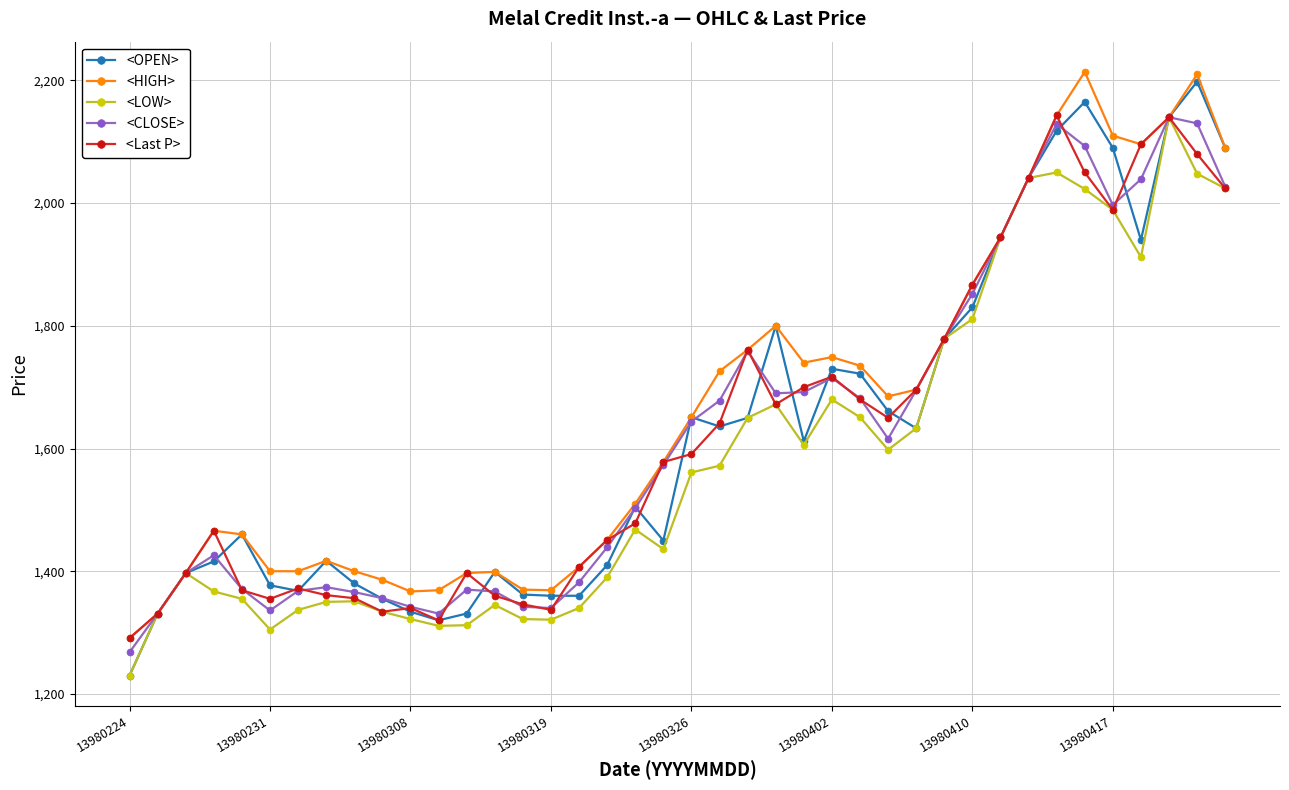

True or false: <Last P> has more than 1 interior local peaks.

True